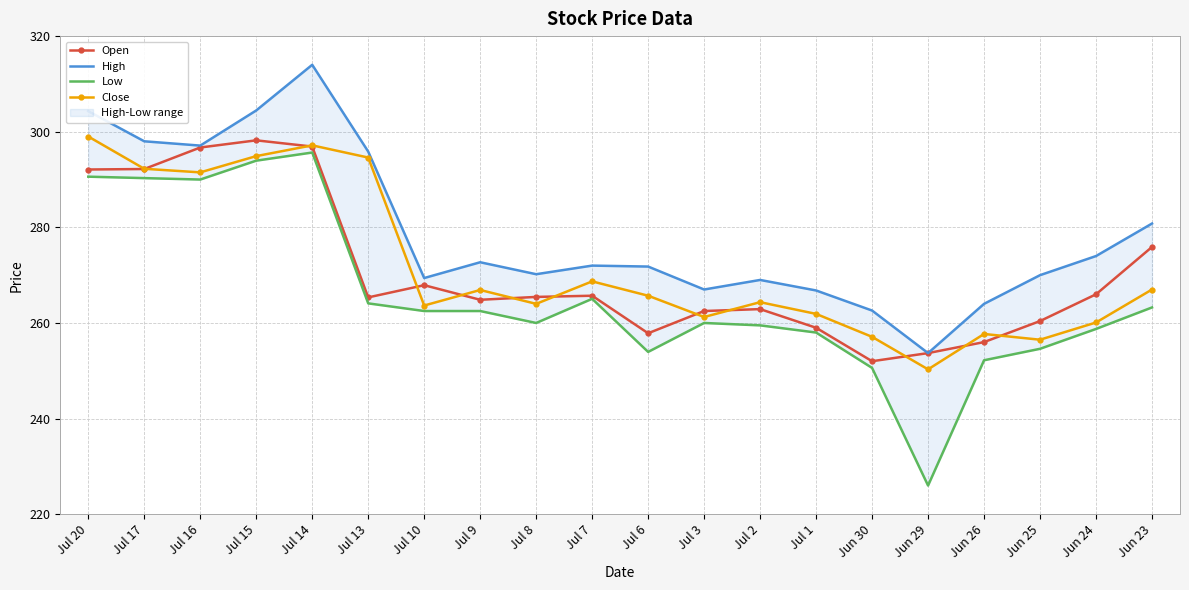

Reading right to left, transcribe all the data shown in this chart.

Open: Jun 23=275.9	Jun 24=266.0	Jun 25=260.4	Jun 26=256.0	Jun 29=253.7	Jun 30=252.0	Jul 1=259.0	Jul 2=262.9	Jul 3=262.5	Jul 6=257.9	Jul 7=265.7	Jul 8=265.4	Jul 9=264.9	Jul 10=267.9	Jul 13=265.4	Jul 14=296.9	Jul 15=298.2	Jul 16=296.7	Jul 17=292.2	Jul 20=292.1
High: Jun 23=280.8	Jun 24=274.0	Jun 25=270.0	Jun 26=264.0	Jun 29=253.7	Jun 30=262.6	Jul 1=266.8	Jul 2=269.0	Jul 3=267.0	Jul 6=271.8	Jul 7=272.0	Jul 8=270.2	Jul 9=272.7	Jul 10=269.4	Jul 13=295.9	Jul 14=314.0	Jul 15=304.4	Jul 16=297.1	Jul 17=298.0	Jul 20=304.3
Low: Jun 23=263.2	Jun 24=258.8	Jun 25=254.6	Jun 26=252.2	Jun 29=226.0	Jun 30=250.6	Jul 1=258.0	Jul 2=259.5	Jul 3=260.0	Jul 6=253.9	Jul 7=265.1	Jul 8=260.0	Jul 9=262.5	Jul 10=262.5	Jul 13=264.1	Jul 14=295.6	Jul 15=293.9	Jul 16=290.0	Jul 17=290.3	Jul 20=290.6
Close: Jun 23=267.0	Jun 24=260.1	Jun 25=256.5	Jun 26=257.7	Jun 29=250.3	Jun 30=257.1	Jul 1=261.9	Jul 2=264.4	Jul 3=261.2	Jul 6=265.7	Jul 7=268.7	Jul 8=264.0	Jul 9=266.9	Jul 10=263.6	Jul 13=294.6	Jul 14=297.1	Jul 15=294.9	Jul 16=291.5	Jul 17=292.2	Jul 20=299.0